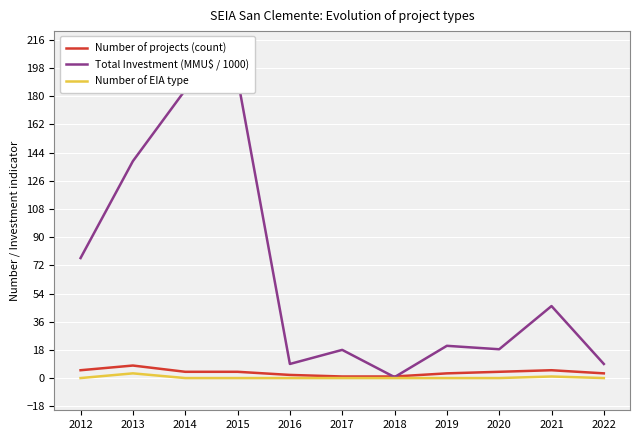

What is the value of the Total Investment (MMU$ / 1000) point at the 6th from the left?

18.0